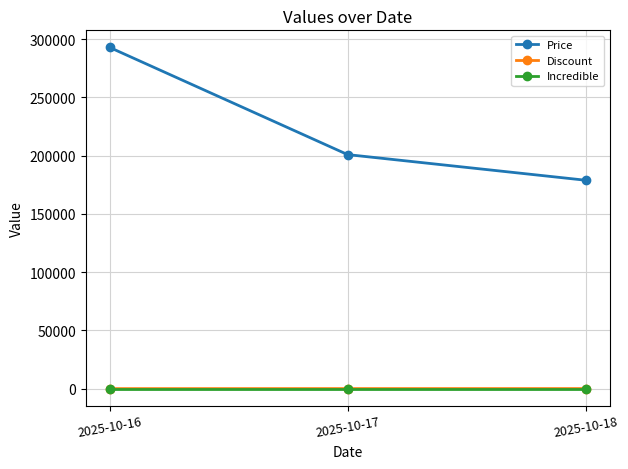

At which label is Price closest to 235800?

2025-10-17